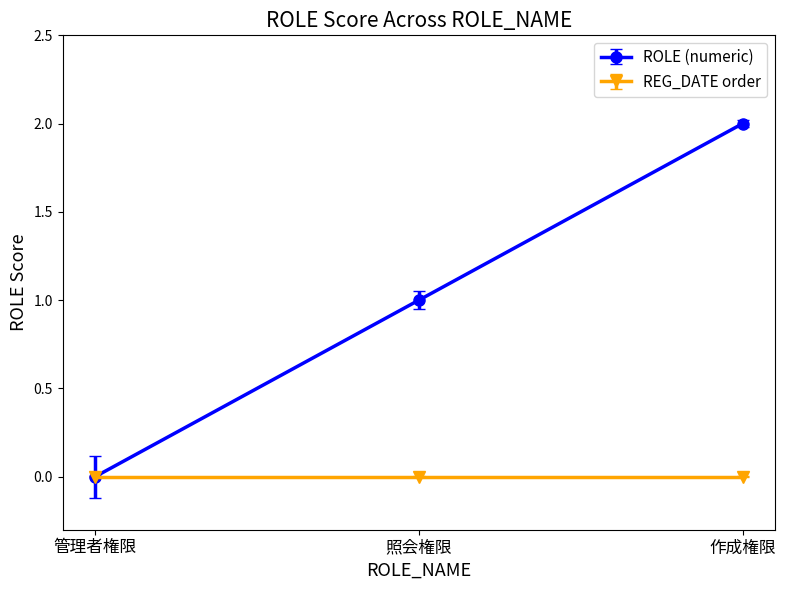

Which category has the highest value across all series?

作成権限